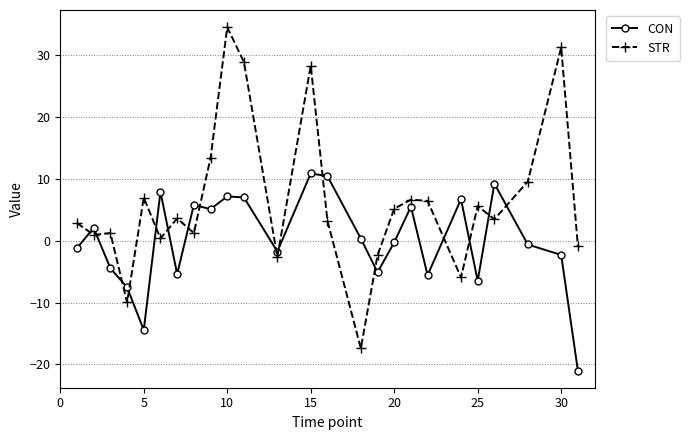

True or false: CON and STR intersect in this chart.

True